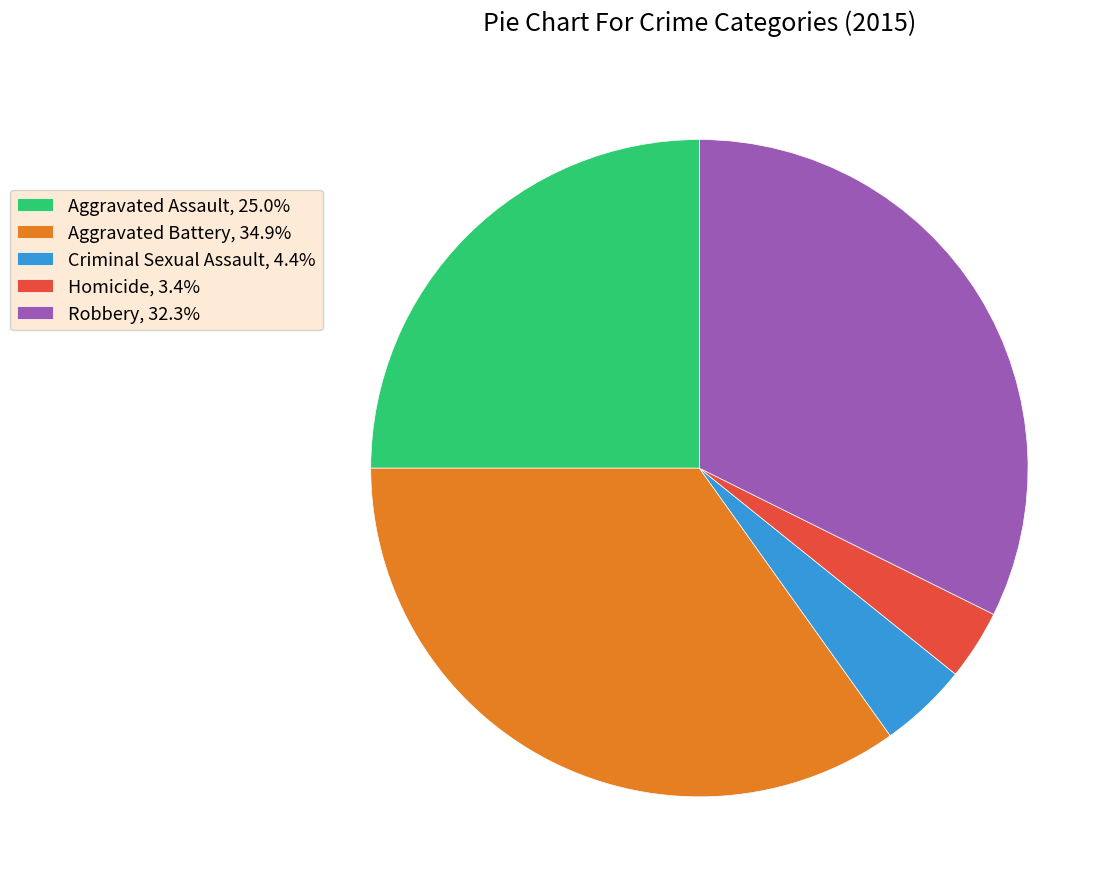

Does Criminal Sexual Assault, 4.4% represent more than half of the total?

No